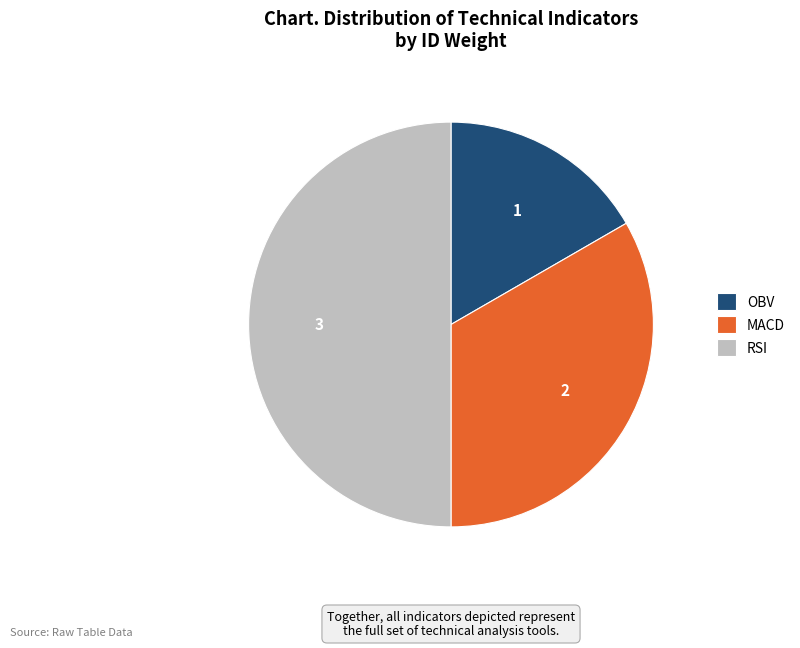

How many segments does this pie chart have?

3